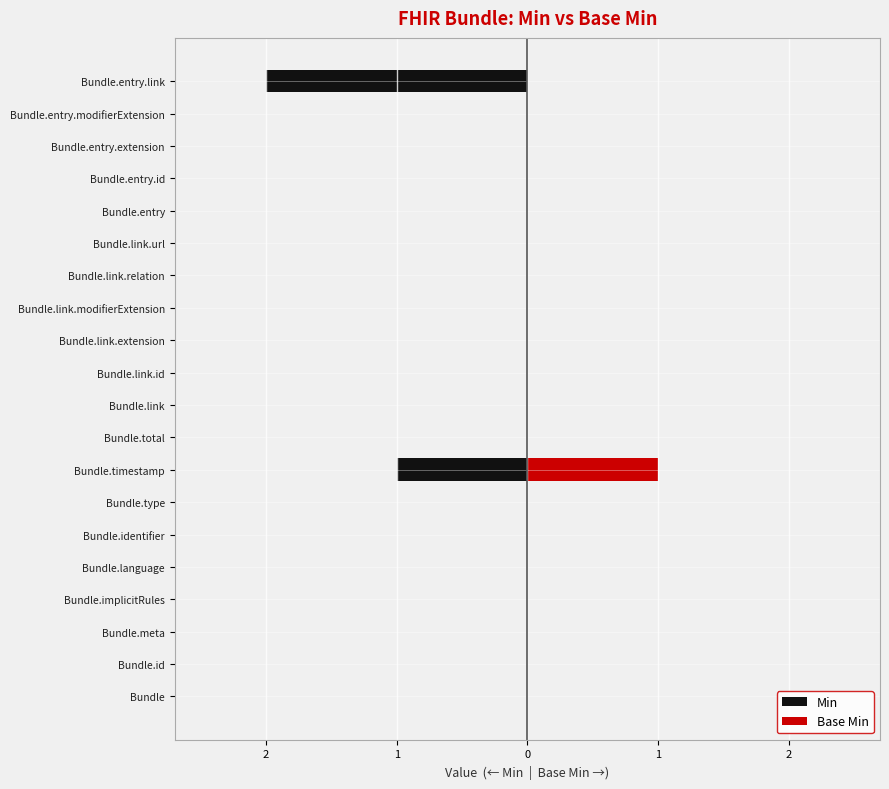

Reading left to right, extract all data points from this chart.

Min: 0	0	0	0	0	0	0	-1	0	0	0	0	0	0	0	0	0	0	0	-2
Base Min: 0	0	0	0	0	0	0	1	0	0	0	0	0	0	0	0	0	0	0	0